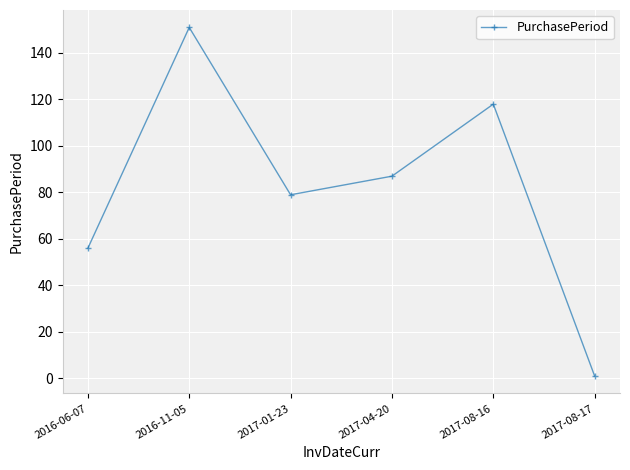

How many values are between 56 and 118?

4